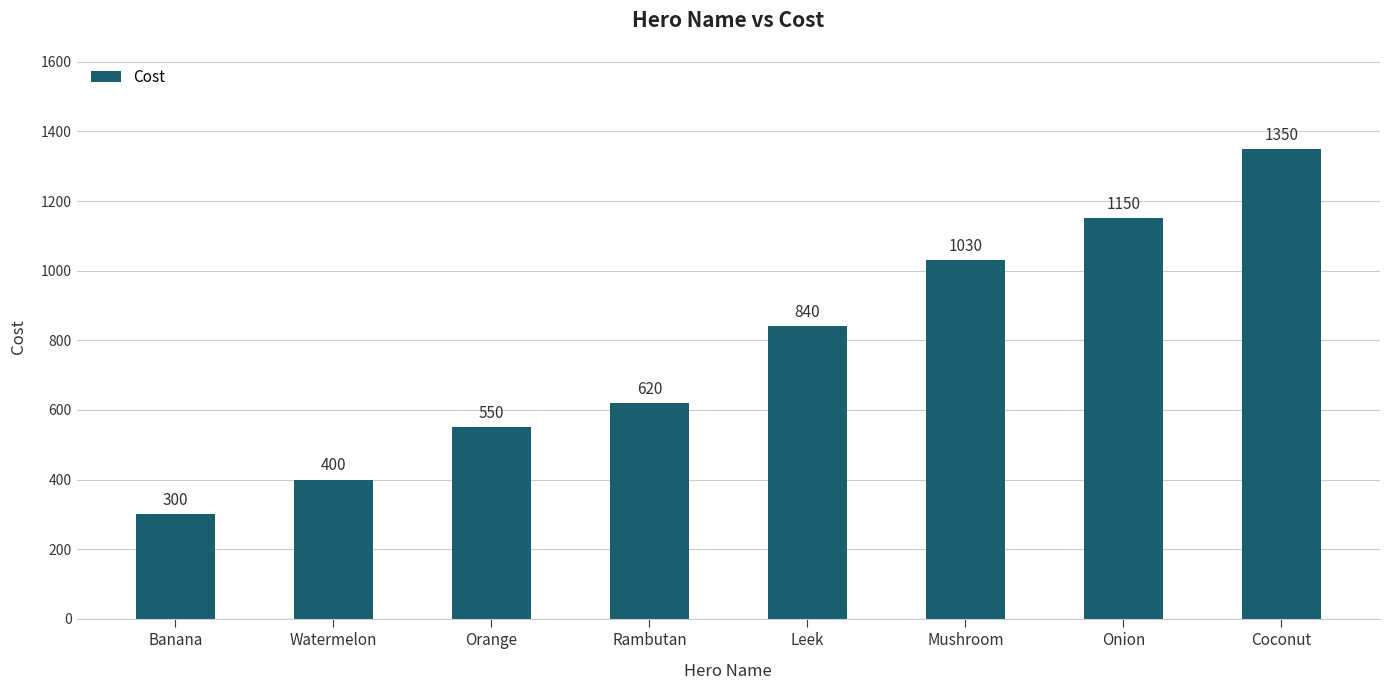

What is the smallest value displayed?

300